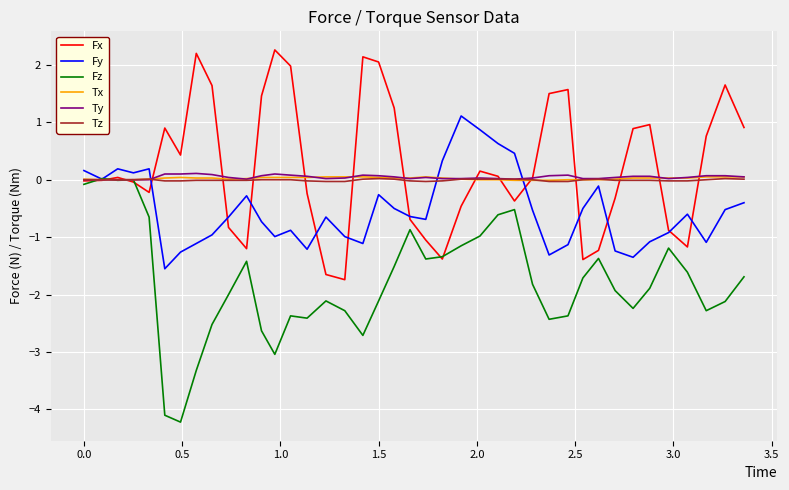

What is the sum of all Fx values?

9.9